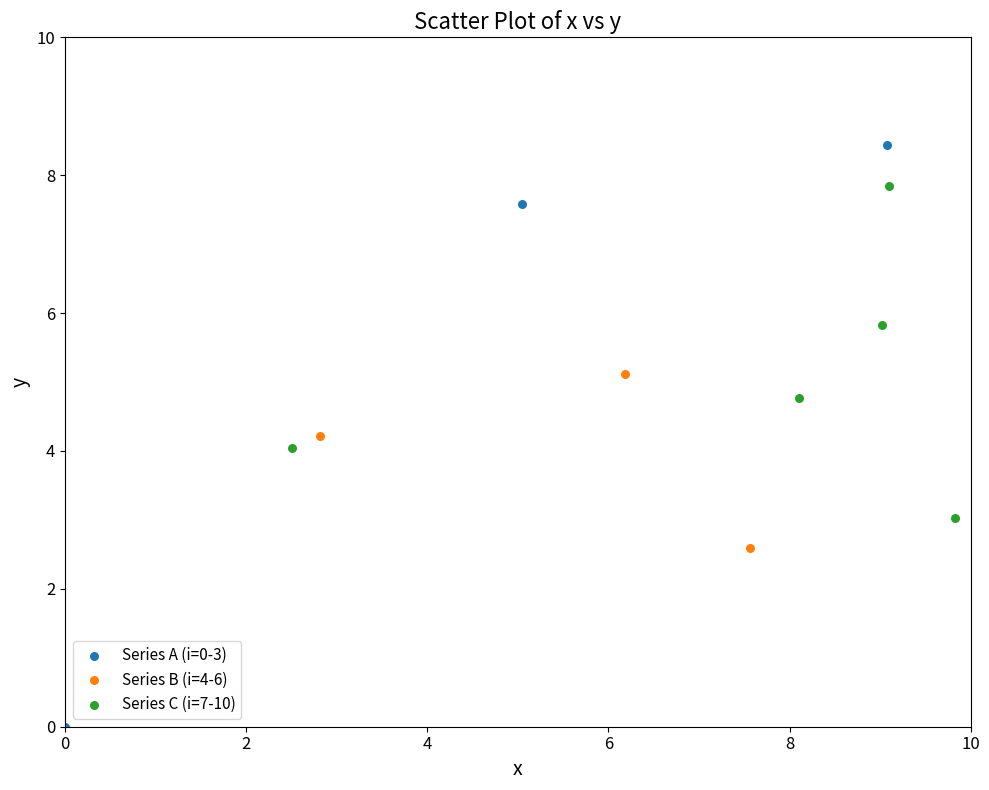

Which series has the widest spread of Y values?

Series A (i=0-3)